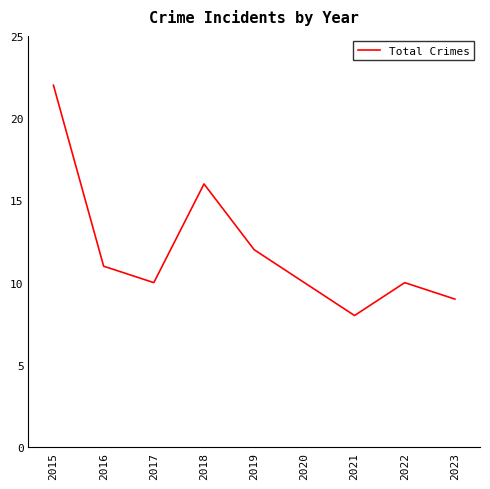

What is the difference between the maximum and minimum values?

14